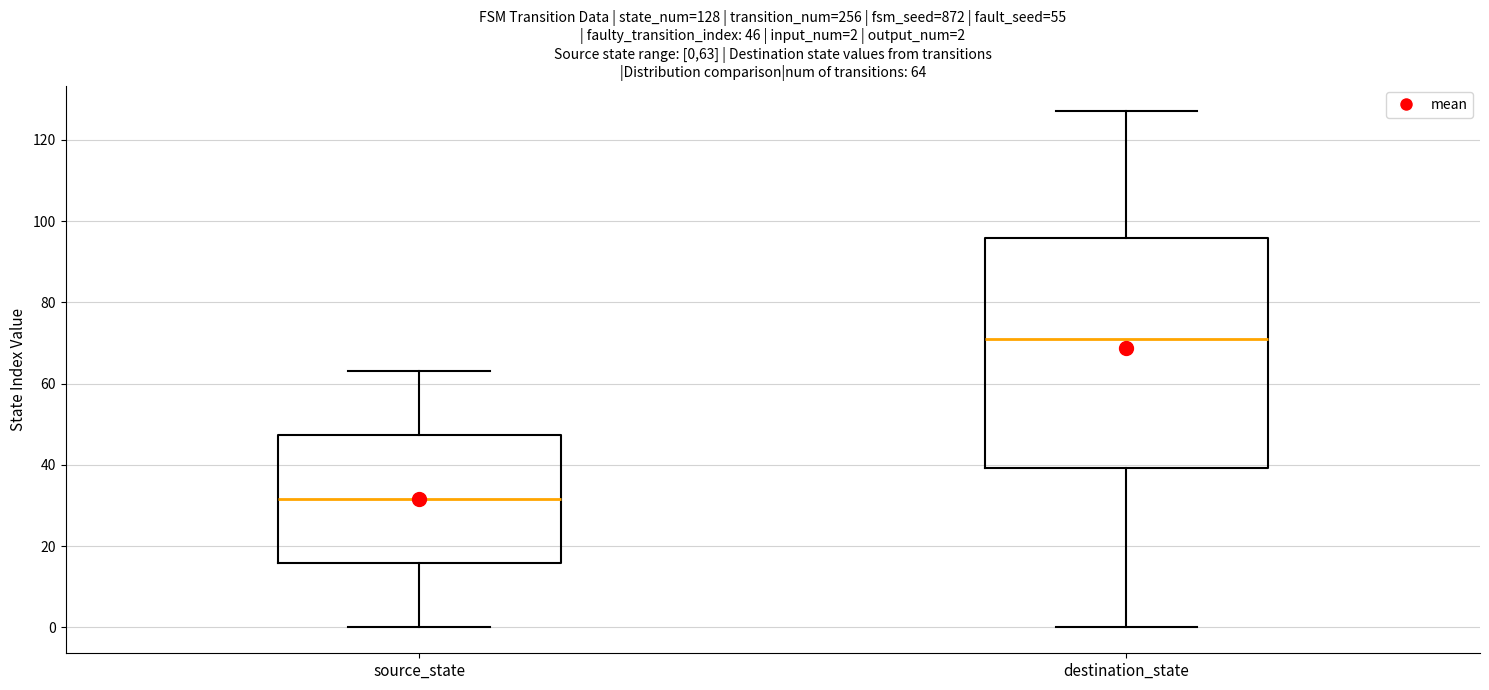

Which box's median line is the highest?

destination_state